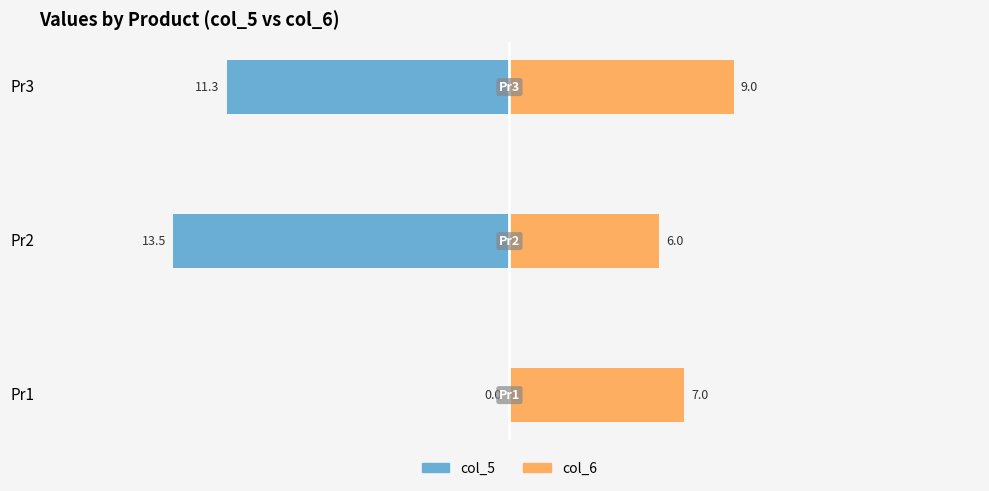

How many data points in col_5 are above -11?

1